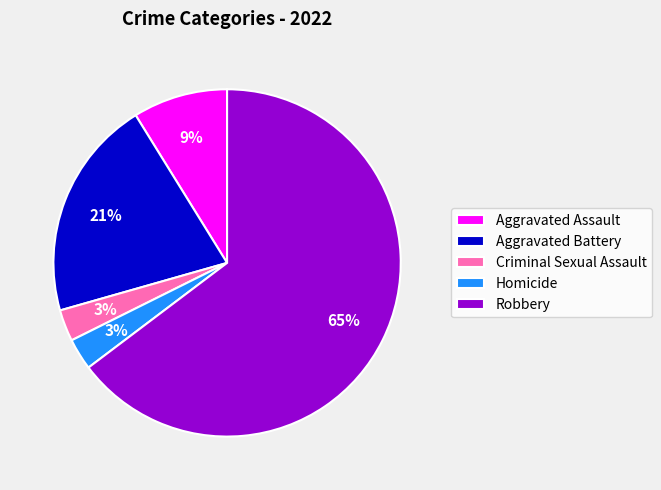

Is it true that Homicide is 3% of the pie?

True